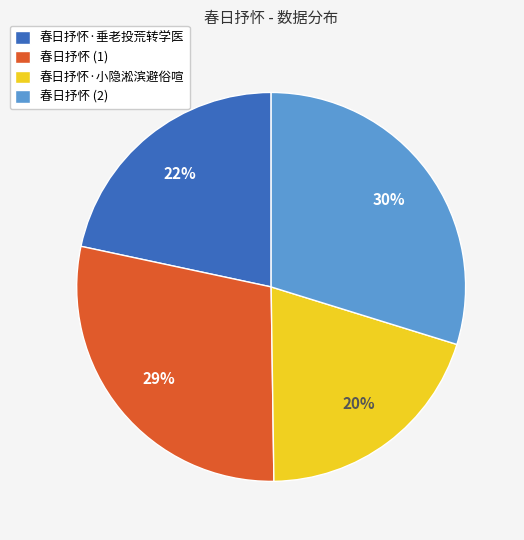

What is the ratio of the value at 春日抒怀 (2) to the value at 春日抒怀·垂老投荒转学医?

1.4